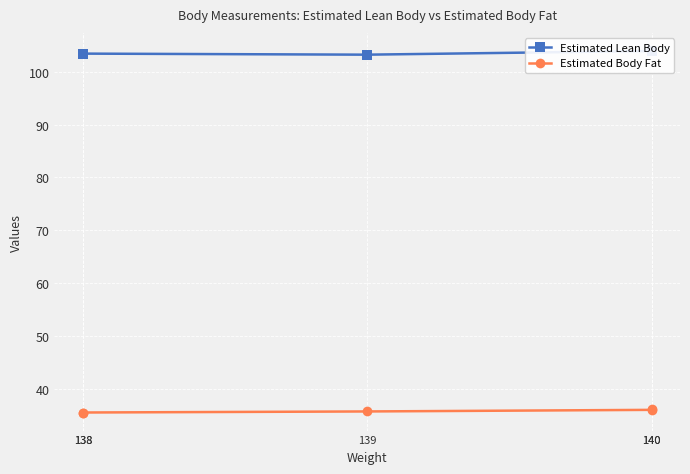

Where is Estimated Lean Body nearest to the value 103?

139